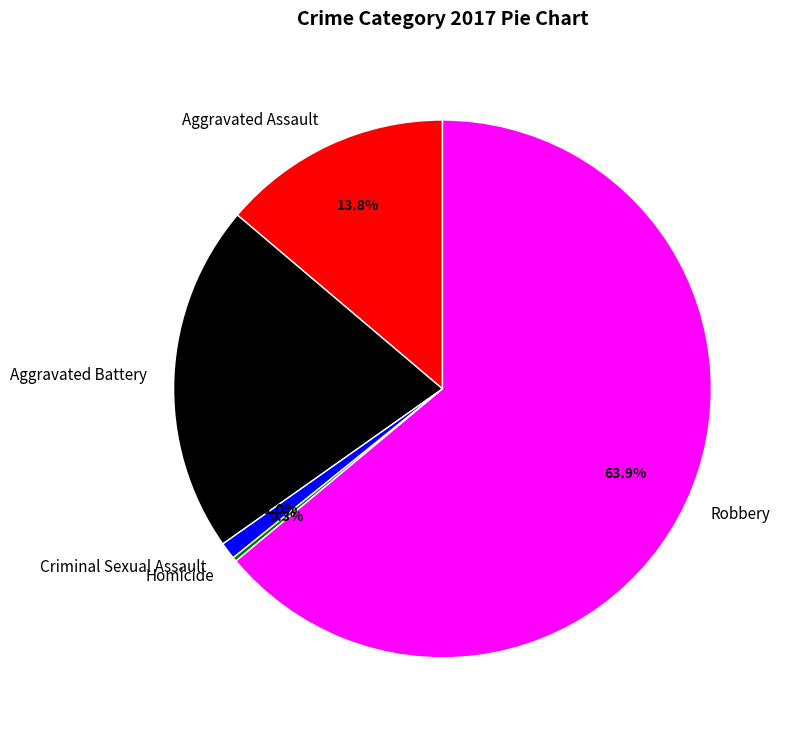

To the nearest percent, what is the average slice percentage?

20%